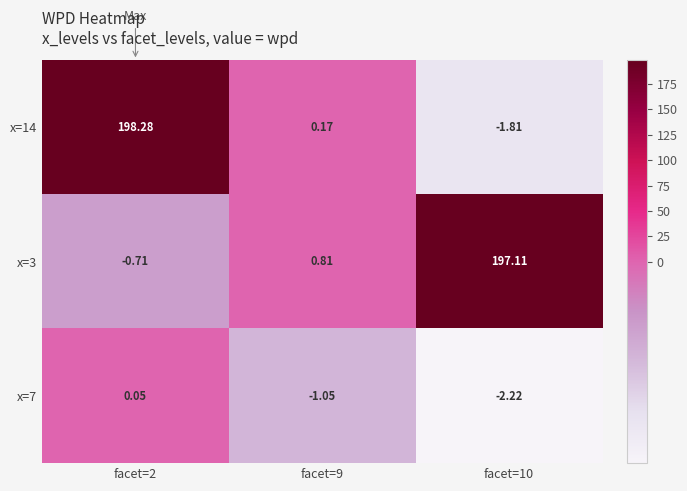

What is the maximum value shown in the chart?

198.3